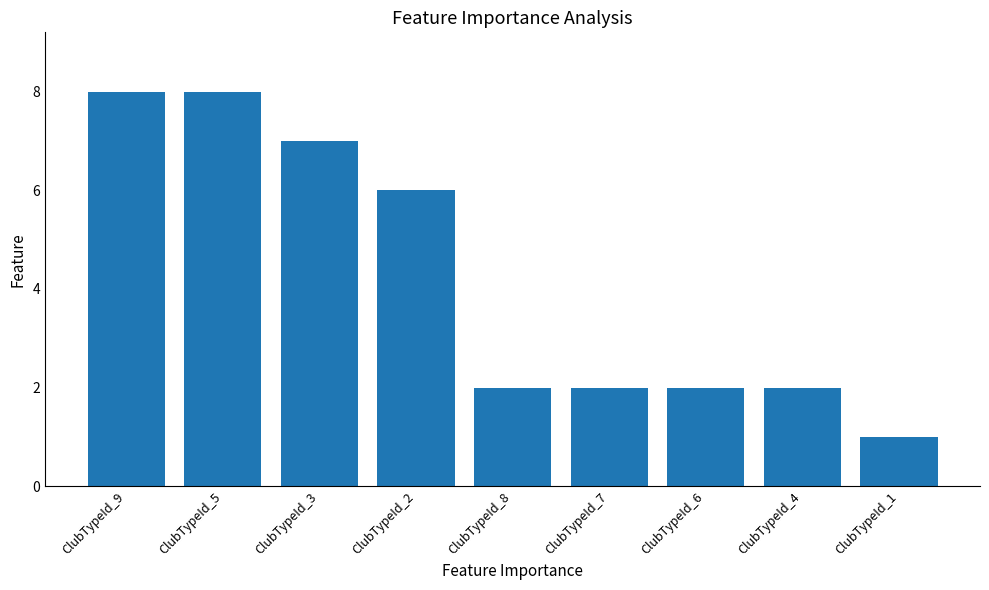

Which has a higher value, ClubTypeId_6 or ClubTypeId_1?

ClubTypeId_6